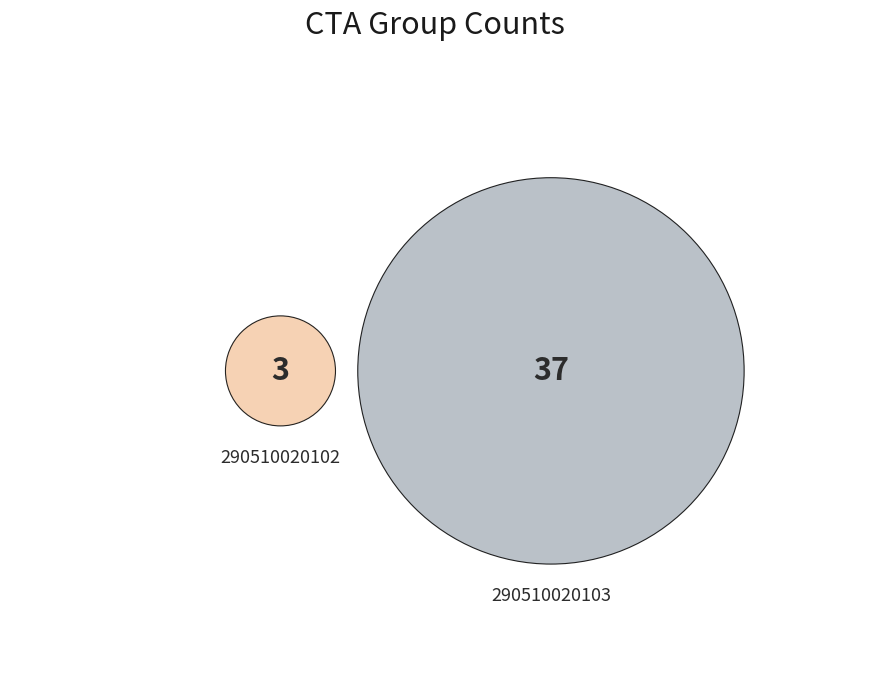

Rank the categories by value from highest to lowest.

290510020103, 290510020102